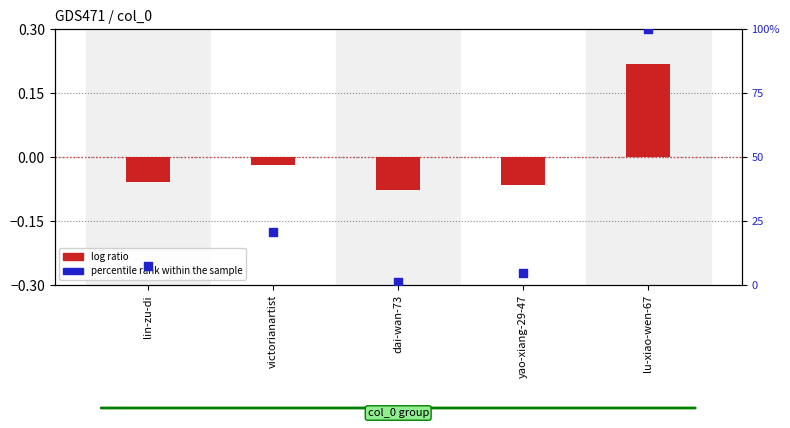

At which category is the sum across all series the highest?

lu-xiao-wen-67